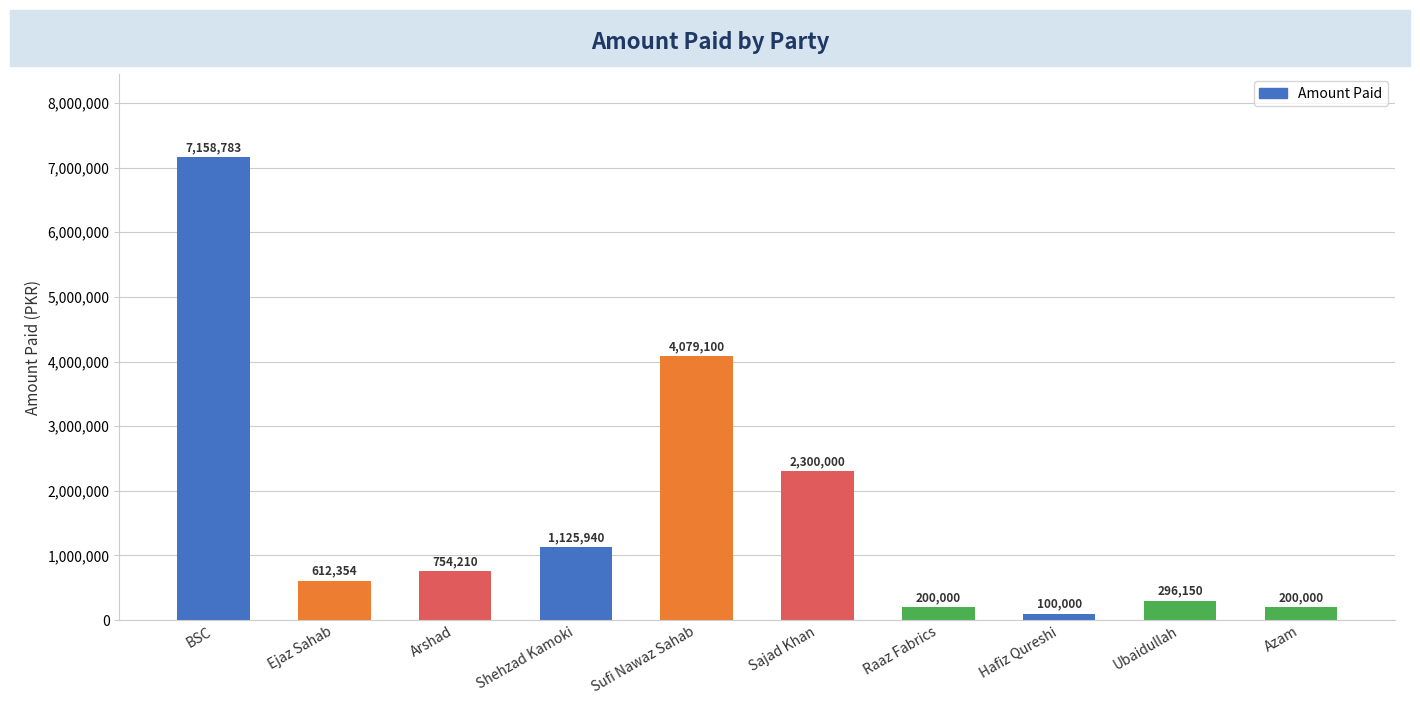

Count the number of data series in this chart.

1